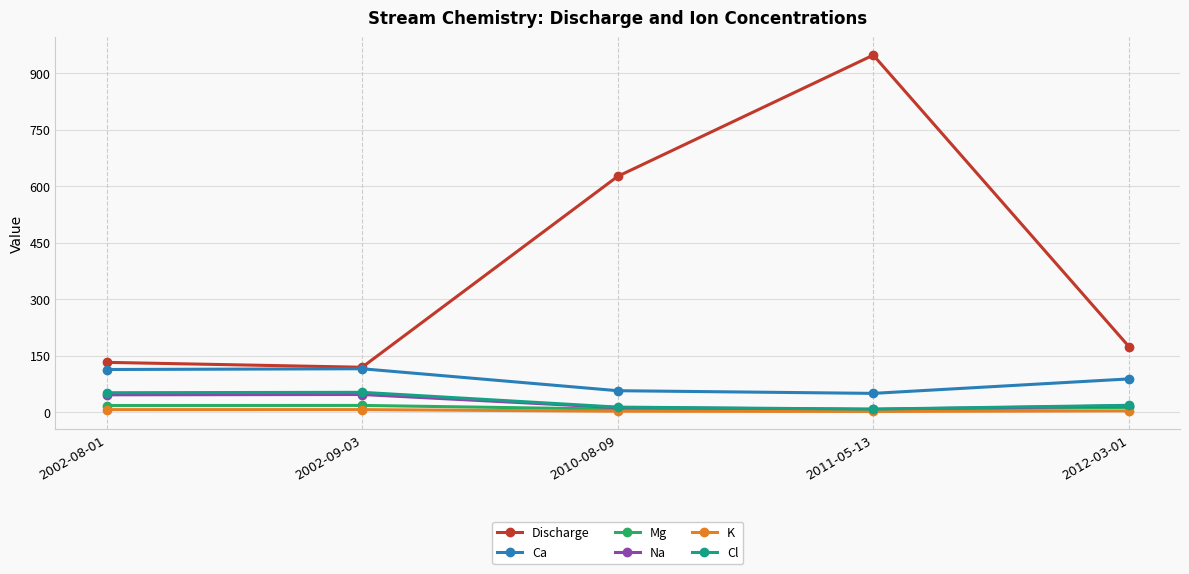

True or false: Na has a value of 16.5 at 2012-03-01.

True